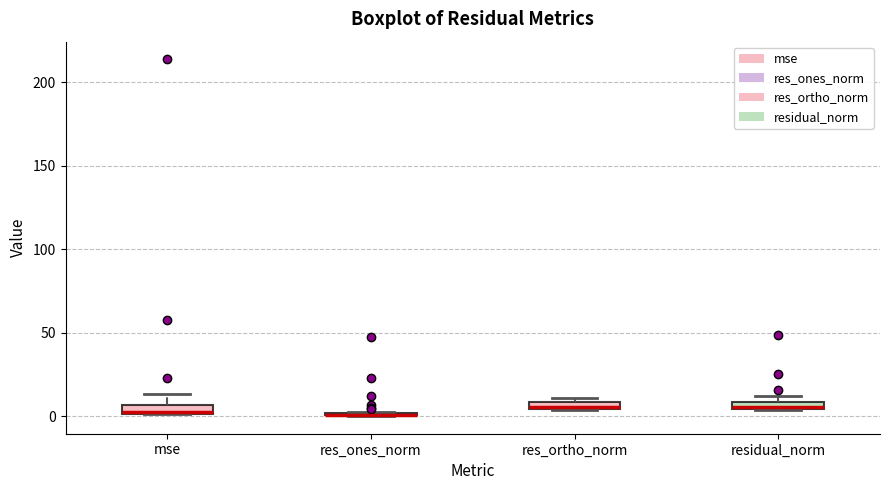

Where is the upper edge of the box for residual_norm on the y-axis? The values are not printed on the chart, so give them approximately, as read against the axis.

10